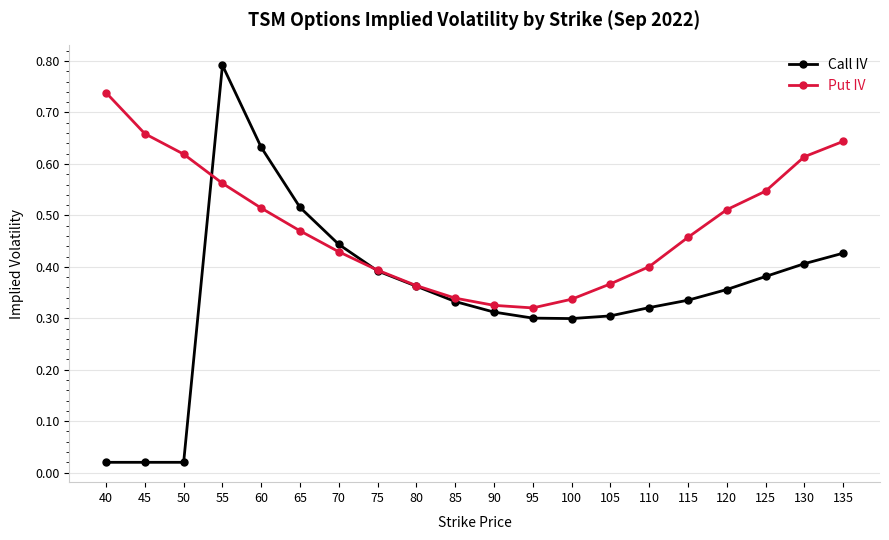

Is the value of Put IV at 85 greater than the value of Call IV at 75?

No